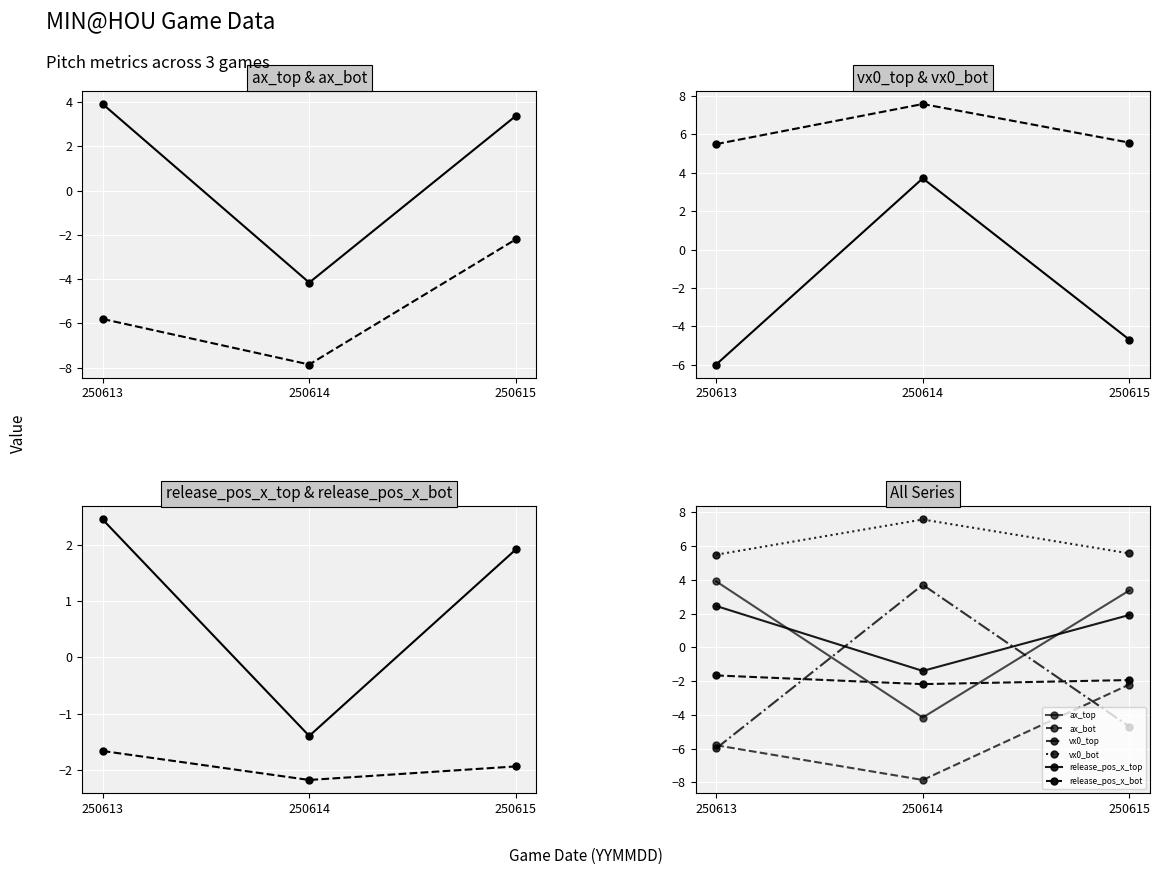

What value does the release_pos_x_top series have at 250615?

1.9